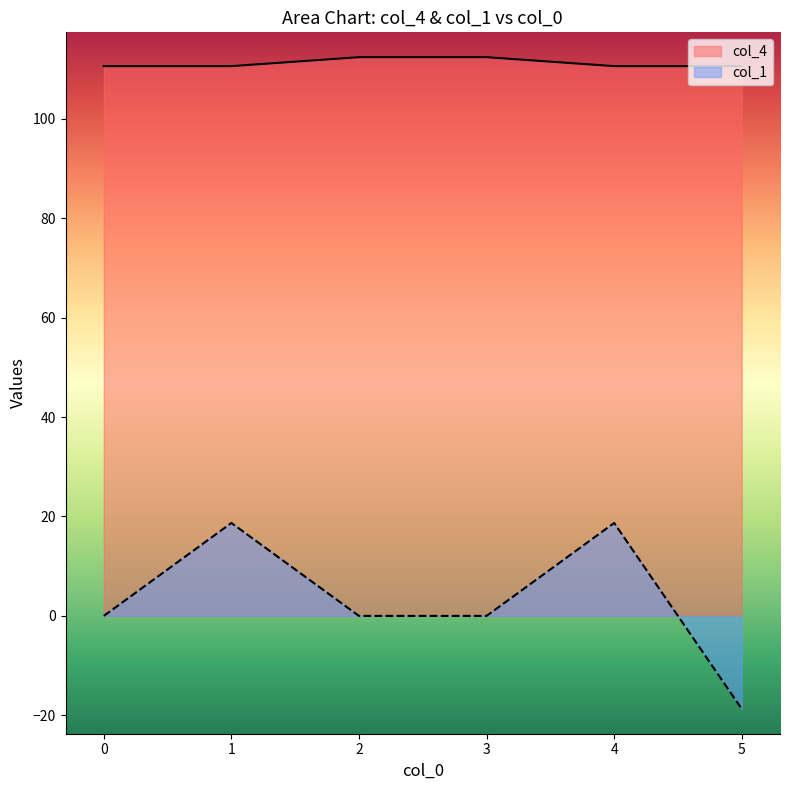

Is it true that col_1 equals -16.9 at 0?

False